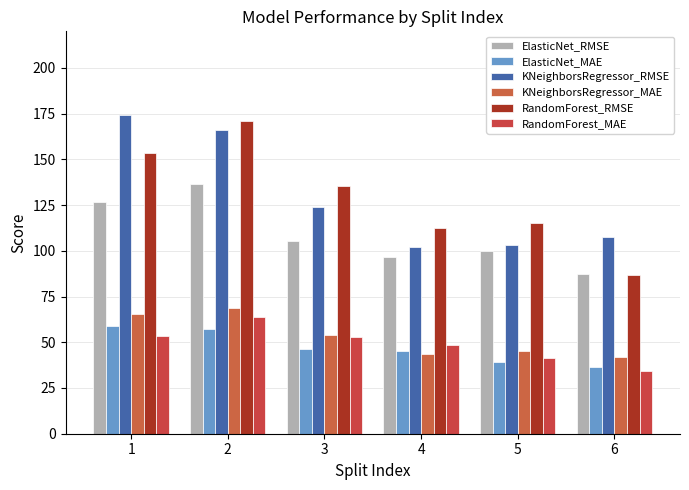

Reading left to right, list all the values displayed in this chart.

ElasticNet_RMSE: 1=126.4	2=136.6	3=105.4	4=96.7	5=100.1	6=87.6
ElasticNet_MAE: 1=58.8	2=57.5	3=46.2	4=45.0	5=39.4	6=36.5
KNeighborsRegressor_RMSE: 1=174.5	2=166.1	3=124.0	4=102.0	5=103.4	6=107.3
KNeighborsRegressor_MAE: 1=65.3	2=68.5	3=54.1	4=43.5	5=45.0	6=41.9
RandomForest_RMSE: 1=153.3	2=170.8	3=135.5	4=112.7	5=115.4	6=86.6
RandomForest_MAE: 1=53.5	2=63.8	3=53.0	4=48.6	5=41.4	6=34.4